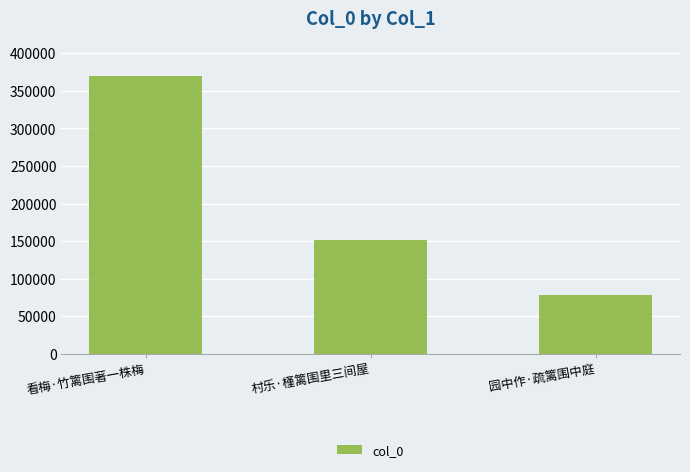

List the labels in order of value, largest first.

看梅·竹篱围著一株梅, 村乐·槿篱围里三间屋, 园中作·疏篱围中庭